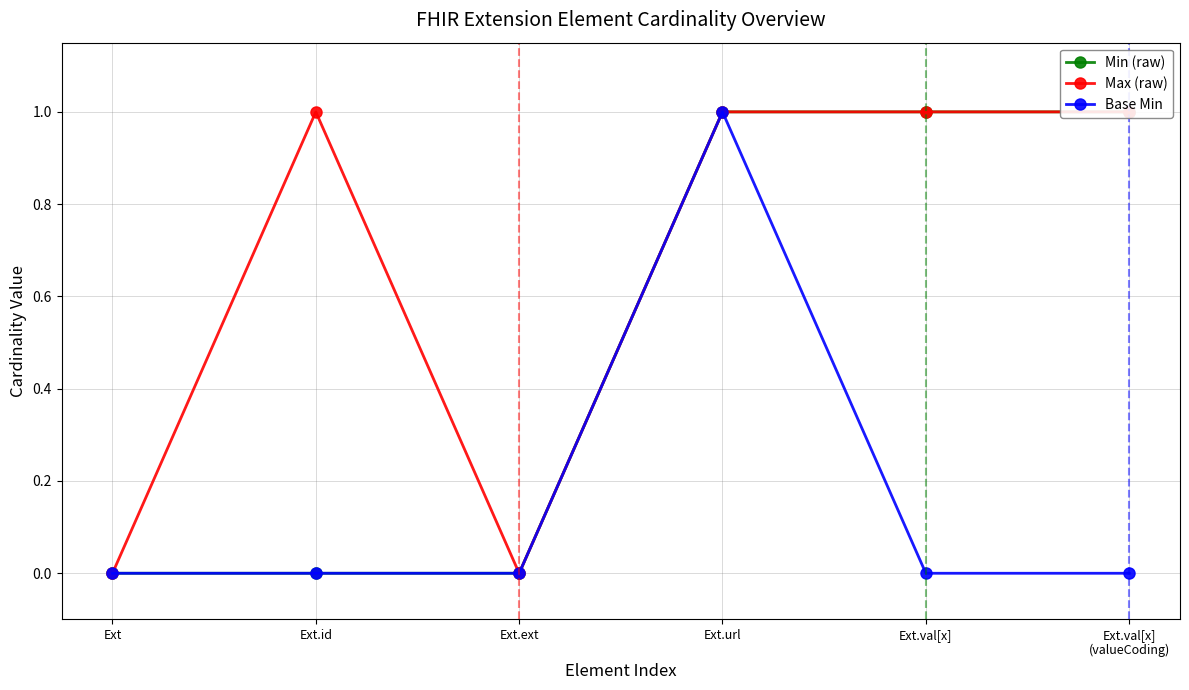

What are all the series names shown in the legend?

Min (raw), Max (raw), Base Min